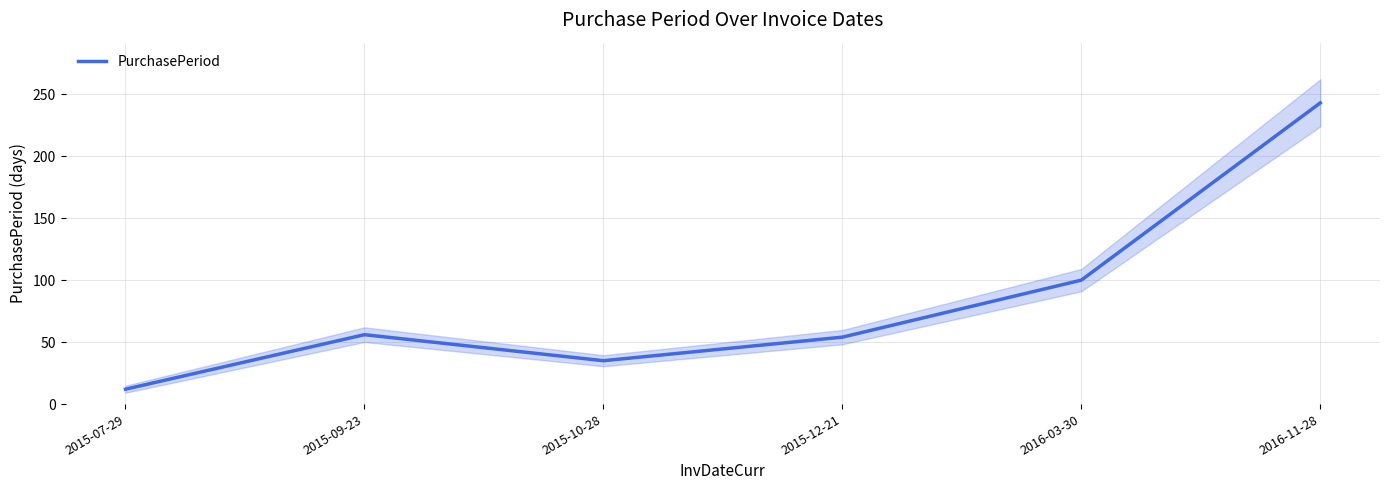

Which category has the lowest value across all series?

2015-07-29